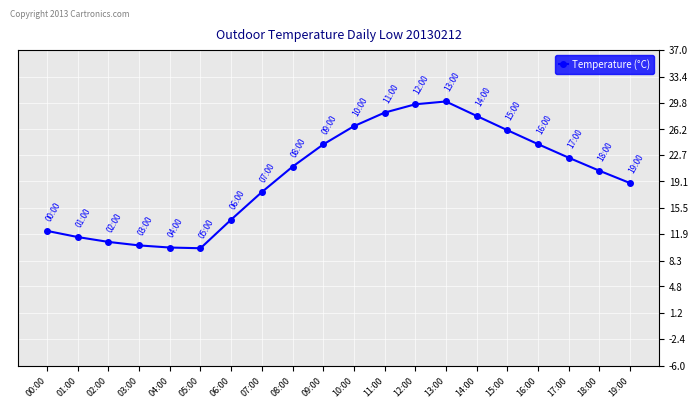

At which label is the value closest to 20?

18:00